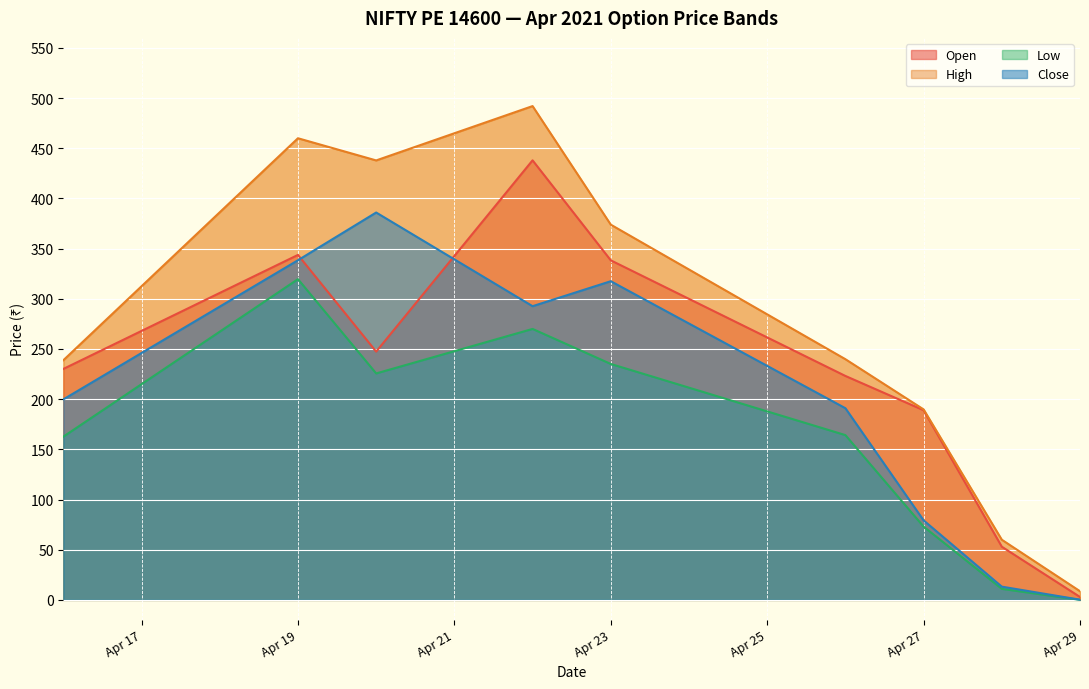

Which series has the widest spread of values?

High